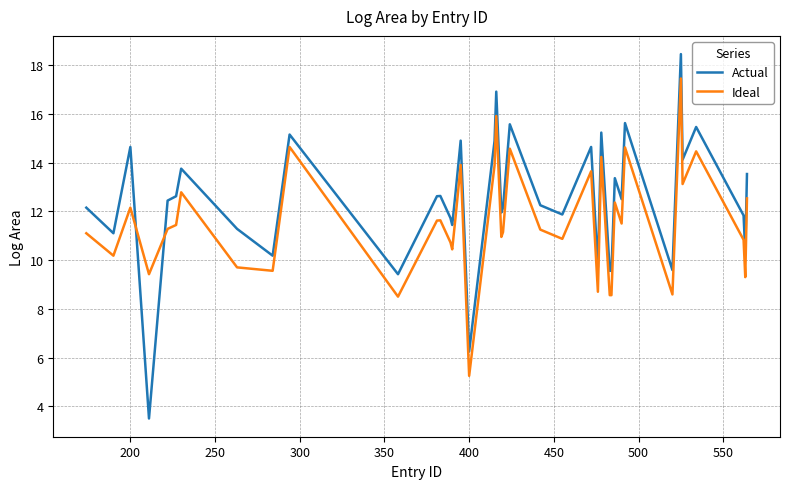

Which series has the widest spread of values?

Actual